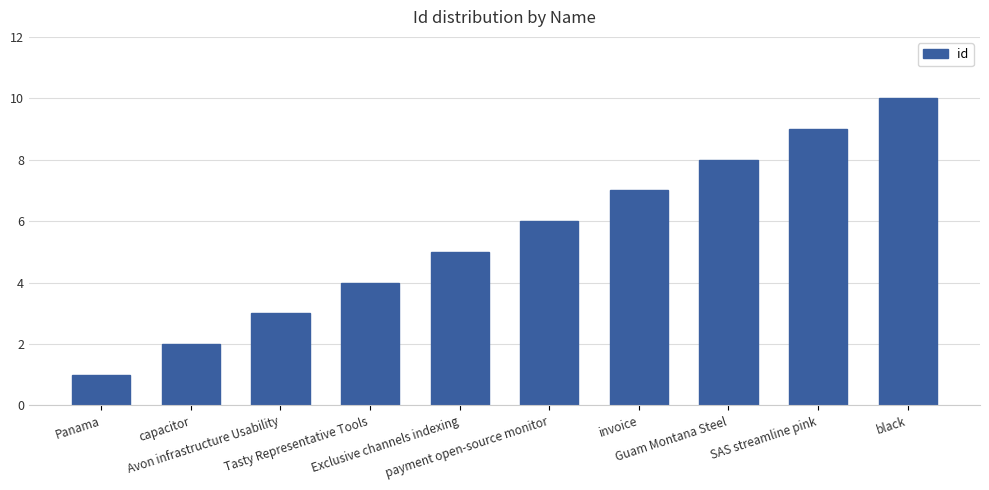

Reading right to left, list all the values displayed in this chart.

black=10	SAS streamline pink=9	Guam Montana Steel=8	invoice=7	payment open-source monitor=6	Exclusive channels indexing=5	Tasty Representative Tools=4	Avon infrastructure Usability=3	capacitor=2	Panama=1